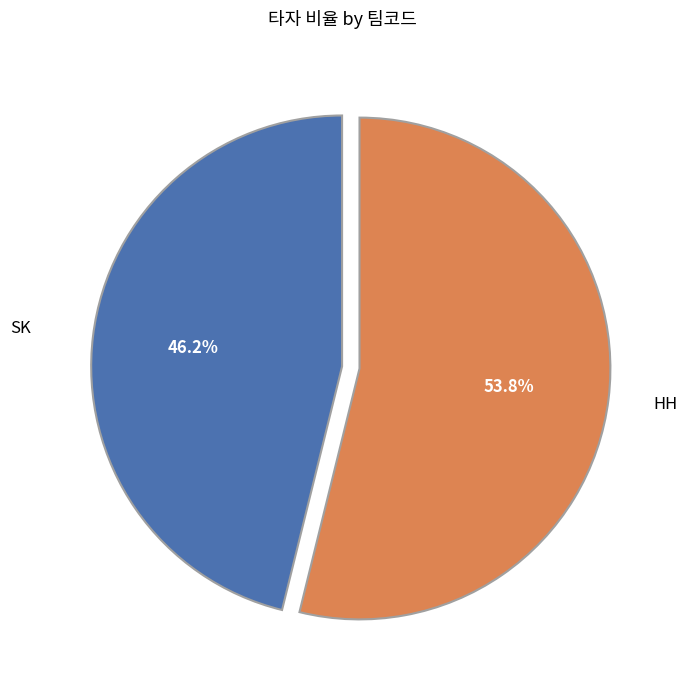

Which category has the biggest portion of the pie?

HH